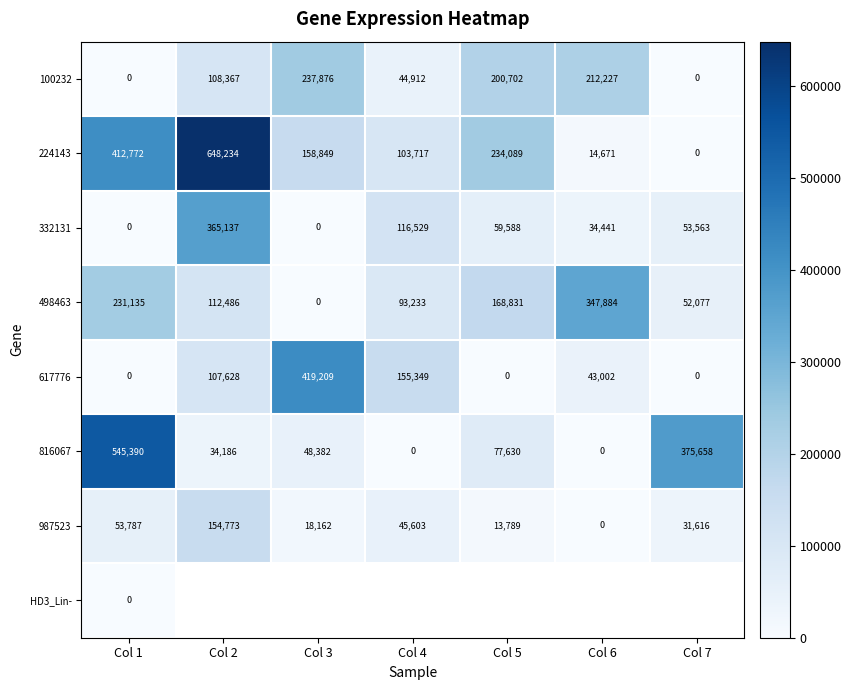

List the labels in order of 224143 value, largest first.

Col 2, Col 1, Col 5, Col 3, Col 4, Col 6, Col 7